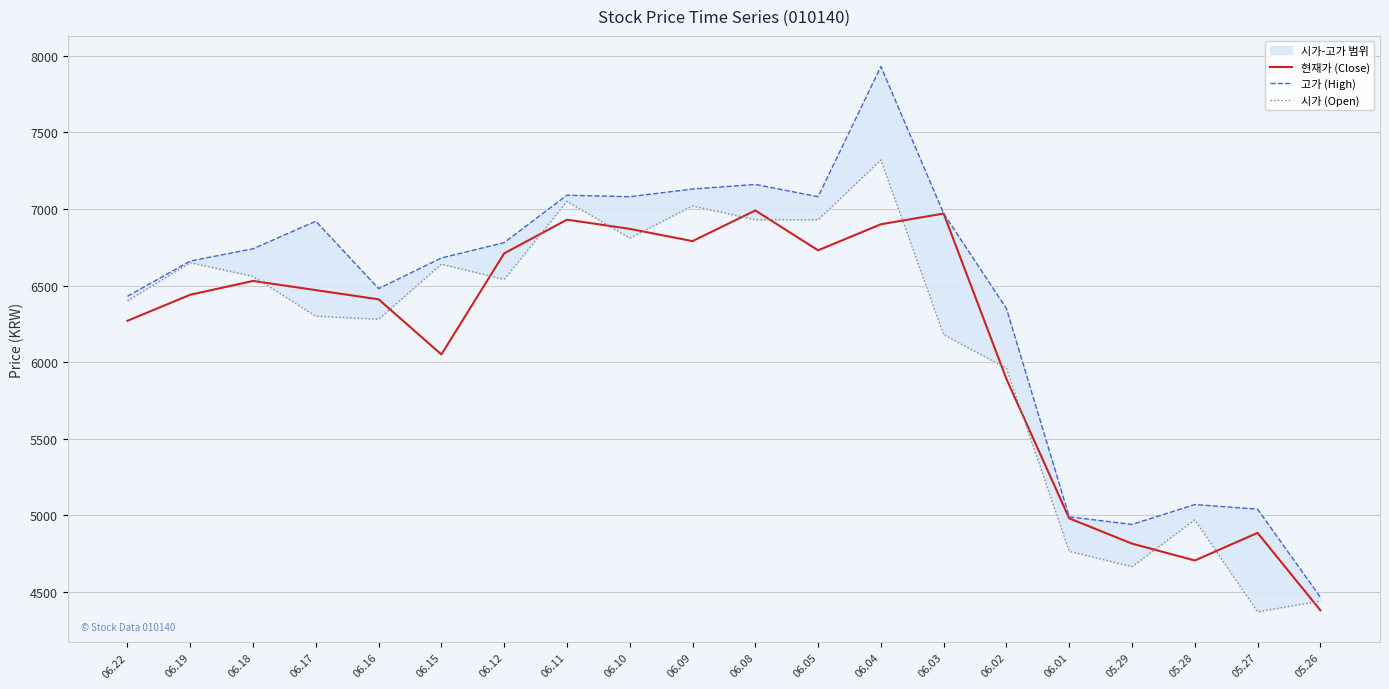

What is the greatest value displayed?

7930